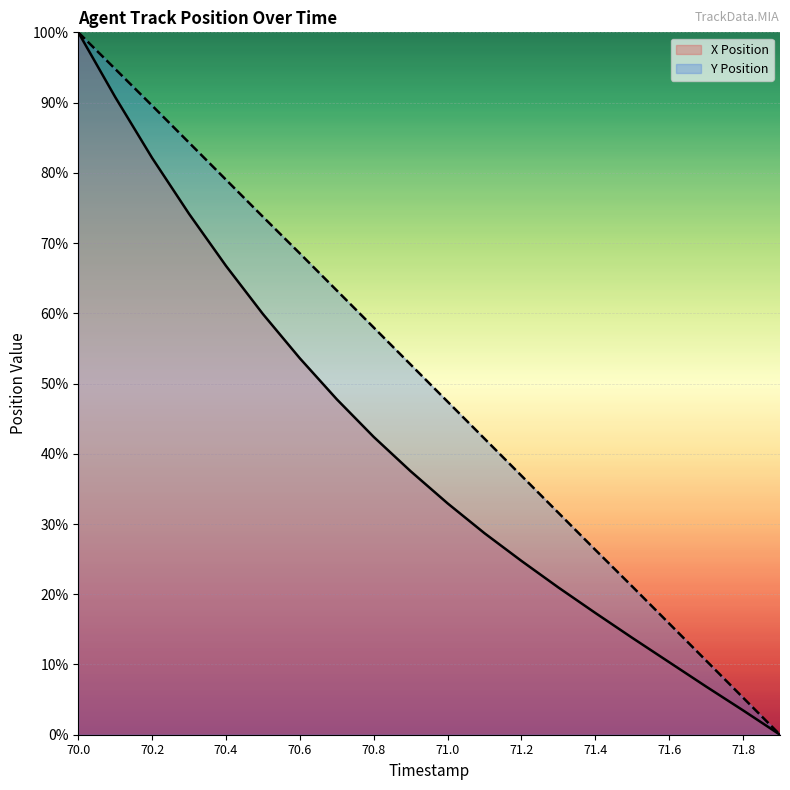

What is the difference between the maximum and second lowest values in the Y Position series?

94.7